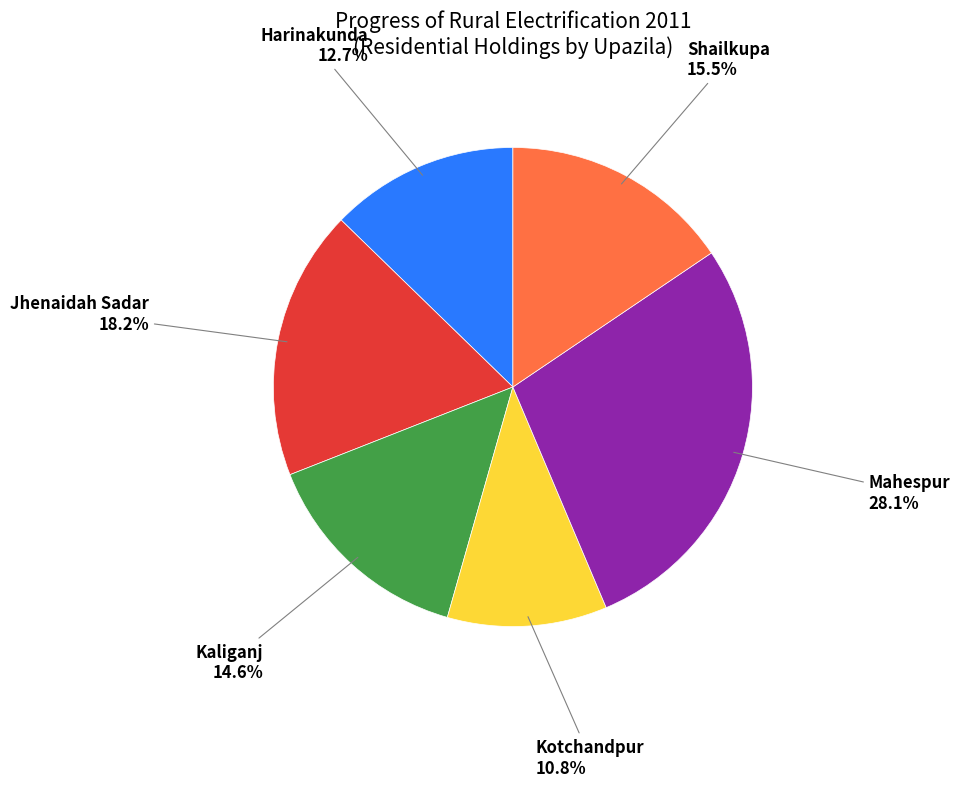

Does Kotchandpur account for over 50% of the chart?

No